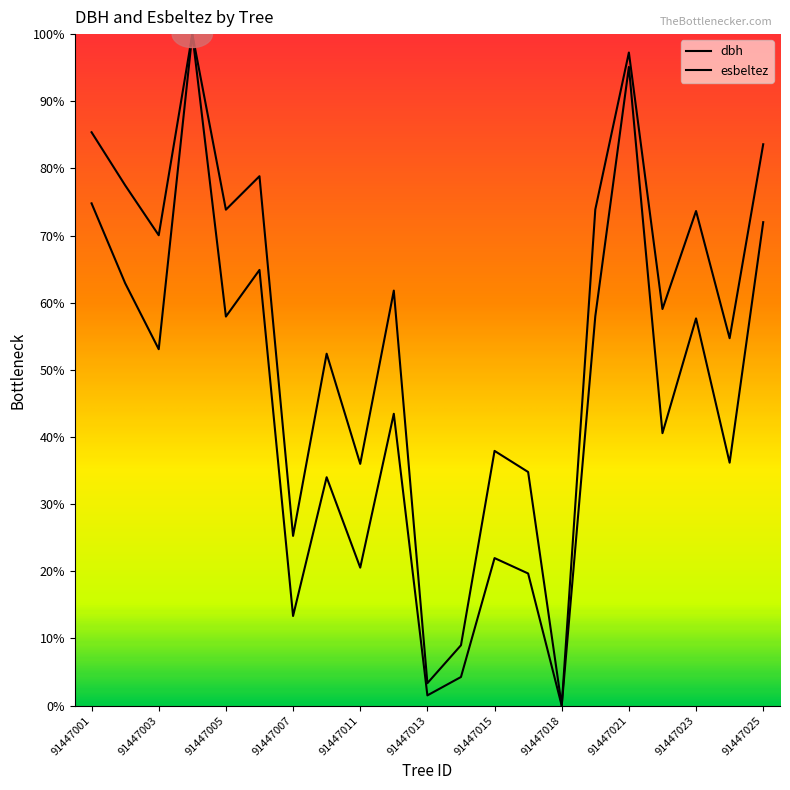

How many lines are shown in the chart?

2